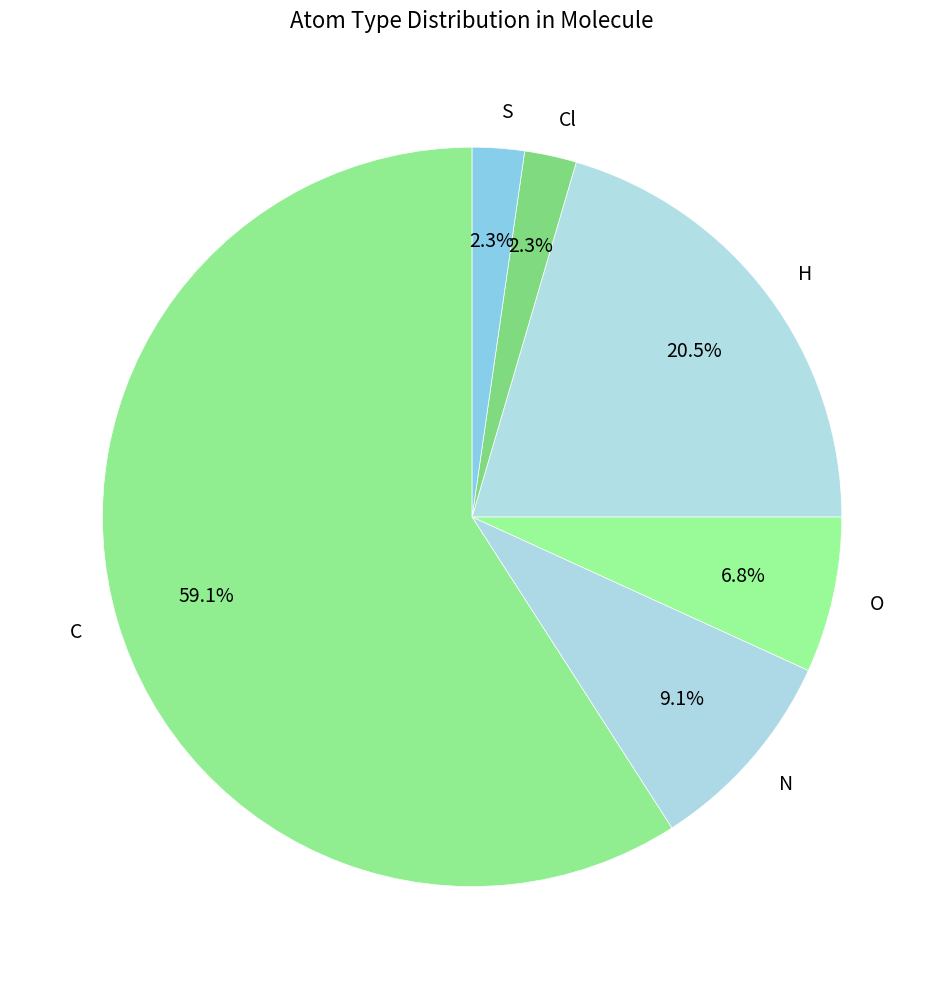

True or false: C accounts for 64% of the total.

False